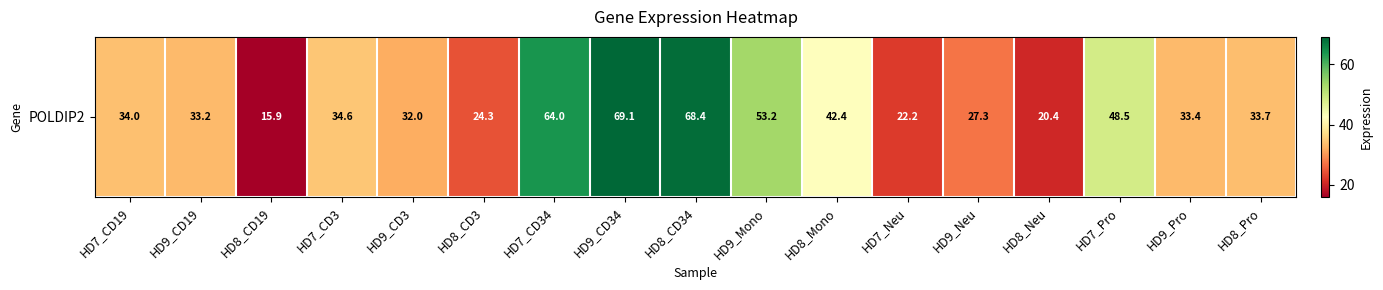

Which category has the lowest value across all series?

HD8_CD19